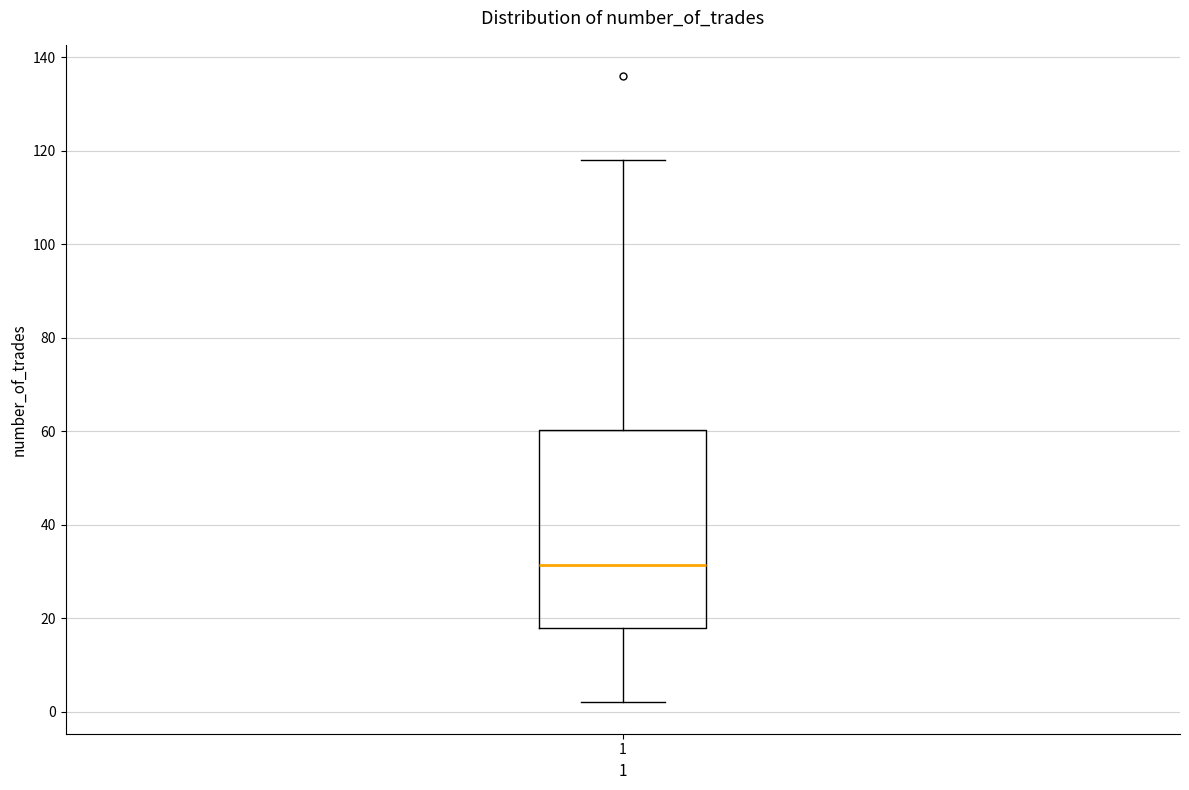

Where does the median line of the box at x = 1 sit on the y-axis? The values are not printed on the chart, so give them approximately, as read against the axis.

32